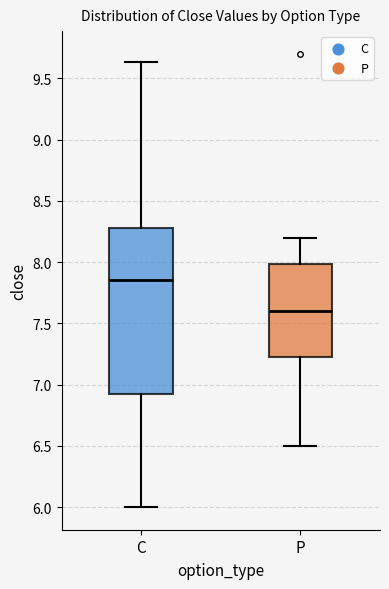

Reading left to right, transcribe this box plot: for each box, give where its median line is, the range the box spans, and where its two whiskers end, as read against the y-axis. The values are not printed on the chart, so give them approximately, as read against the axis.

C: median 7.85, box 6.95 to 8.30, whiskers 6.00 to 9.65
P: median 7.60, box 7.25 to 8.00, whiskers 6.50 to 8.20